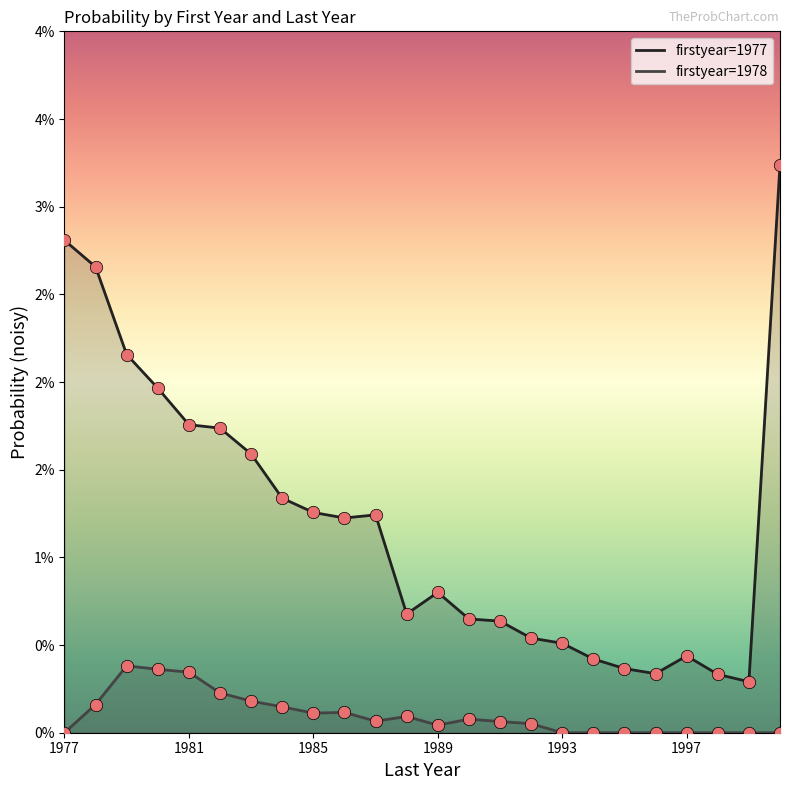

Which series contains the highest Y value?

1977